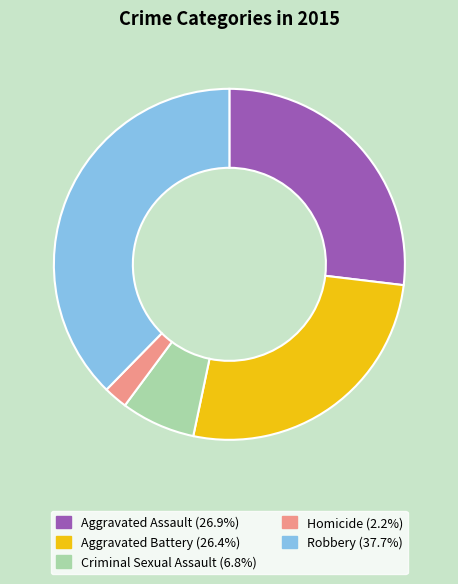

Does Robbery account for over 50% of the chart?

No